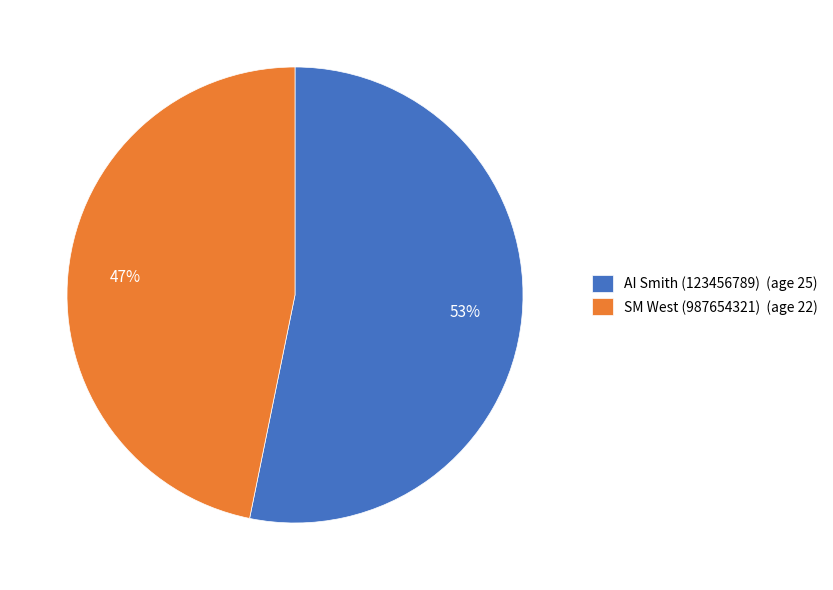

To the nearest percent, what is the average slice percentage?

50%